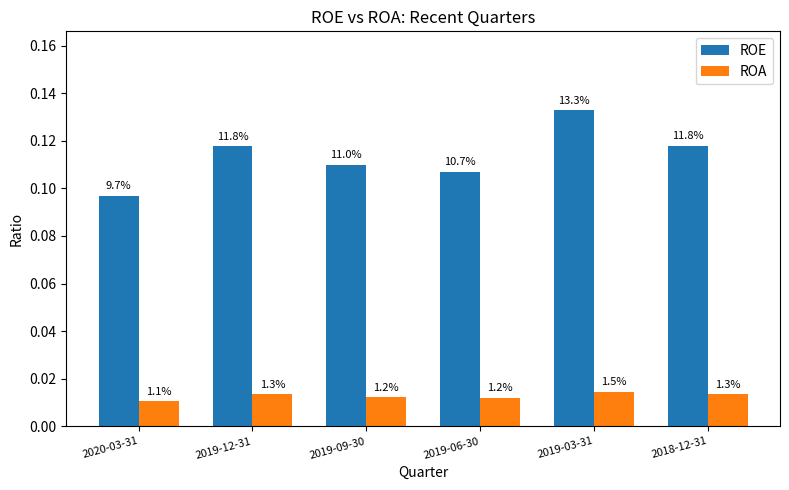

How many bars are there in each group?

2